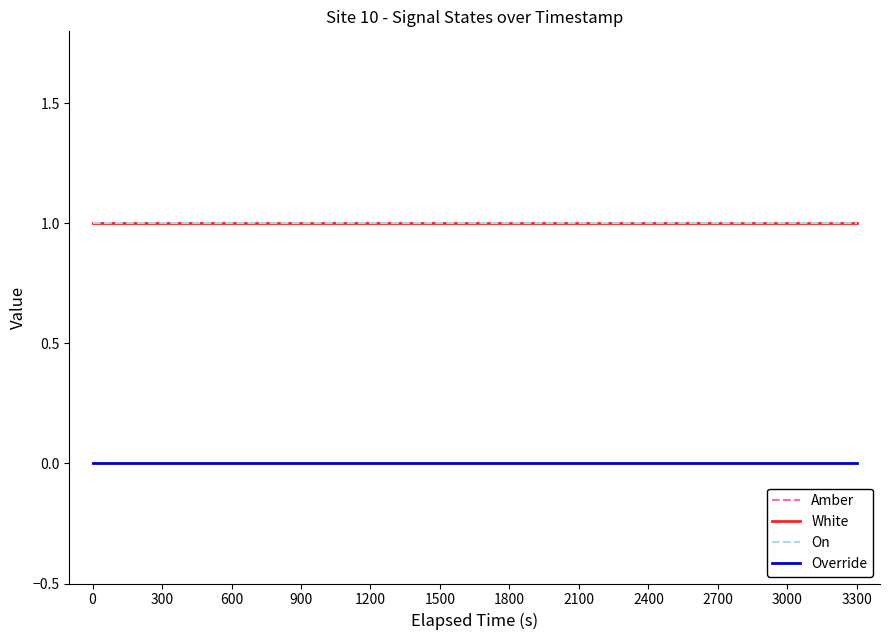

Does the chart display data point markers on the line(s)?

No